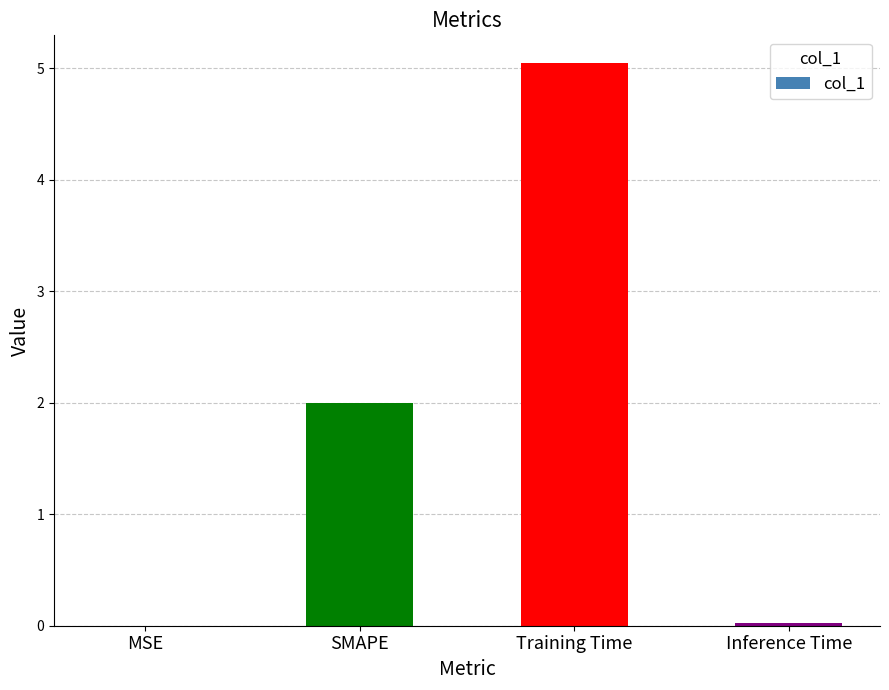

Is it true that the value at Training Time is 5.0?

True